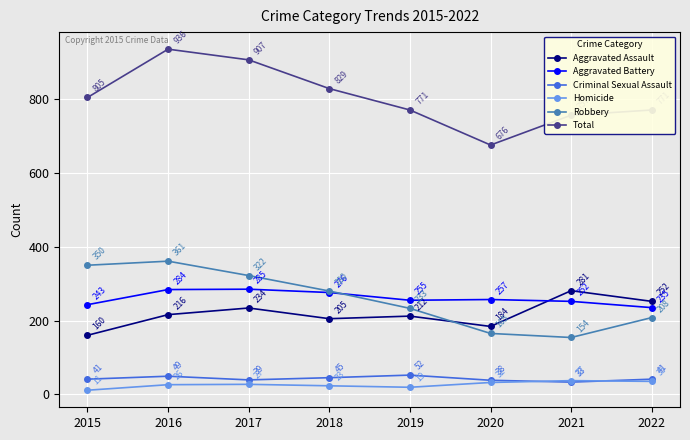

Read the Aggravated Assault value at 2018, to the nearest 50.

200